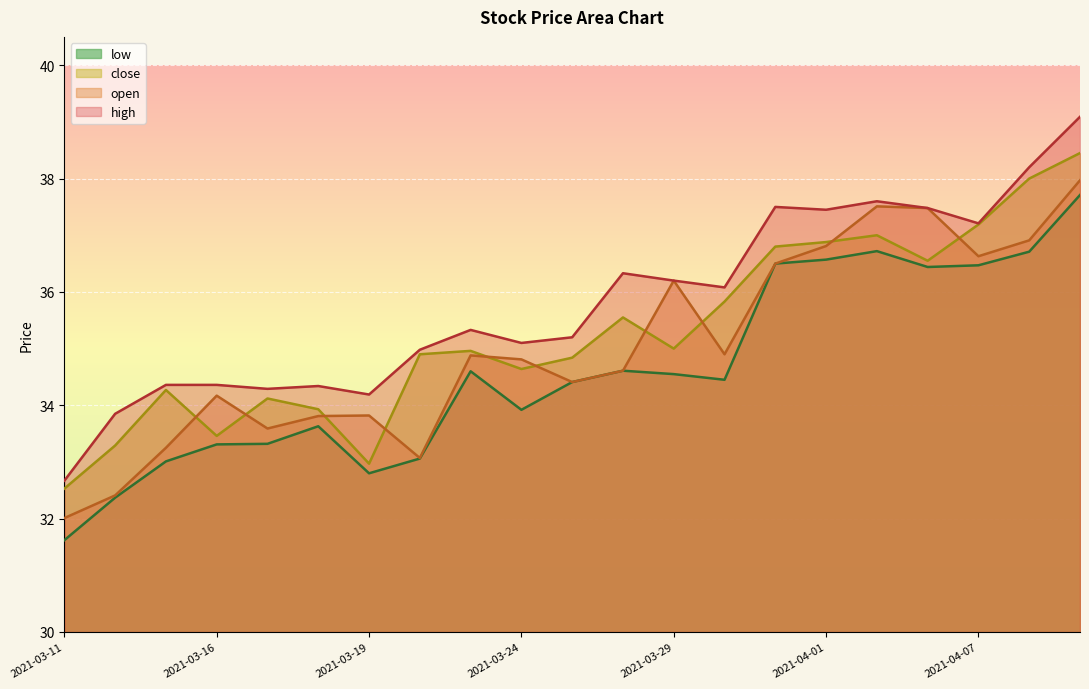

Between 2021-04-09 and 2021-03-12, which is larger?

2021-04-09